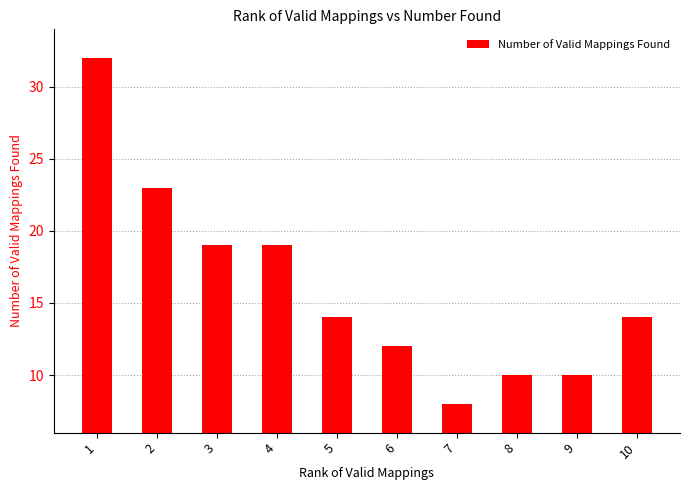

What is the greatest value displayed?

32